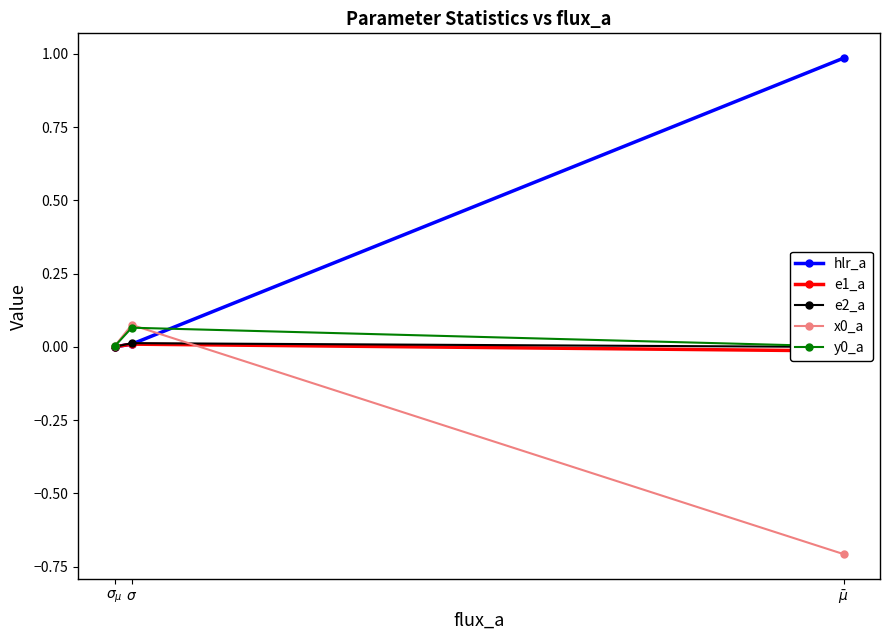

How many lines are shown in the chart?

5